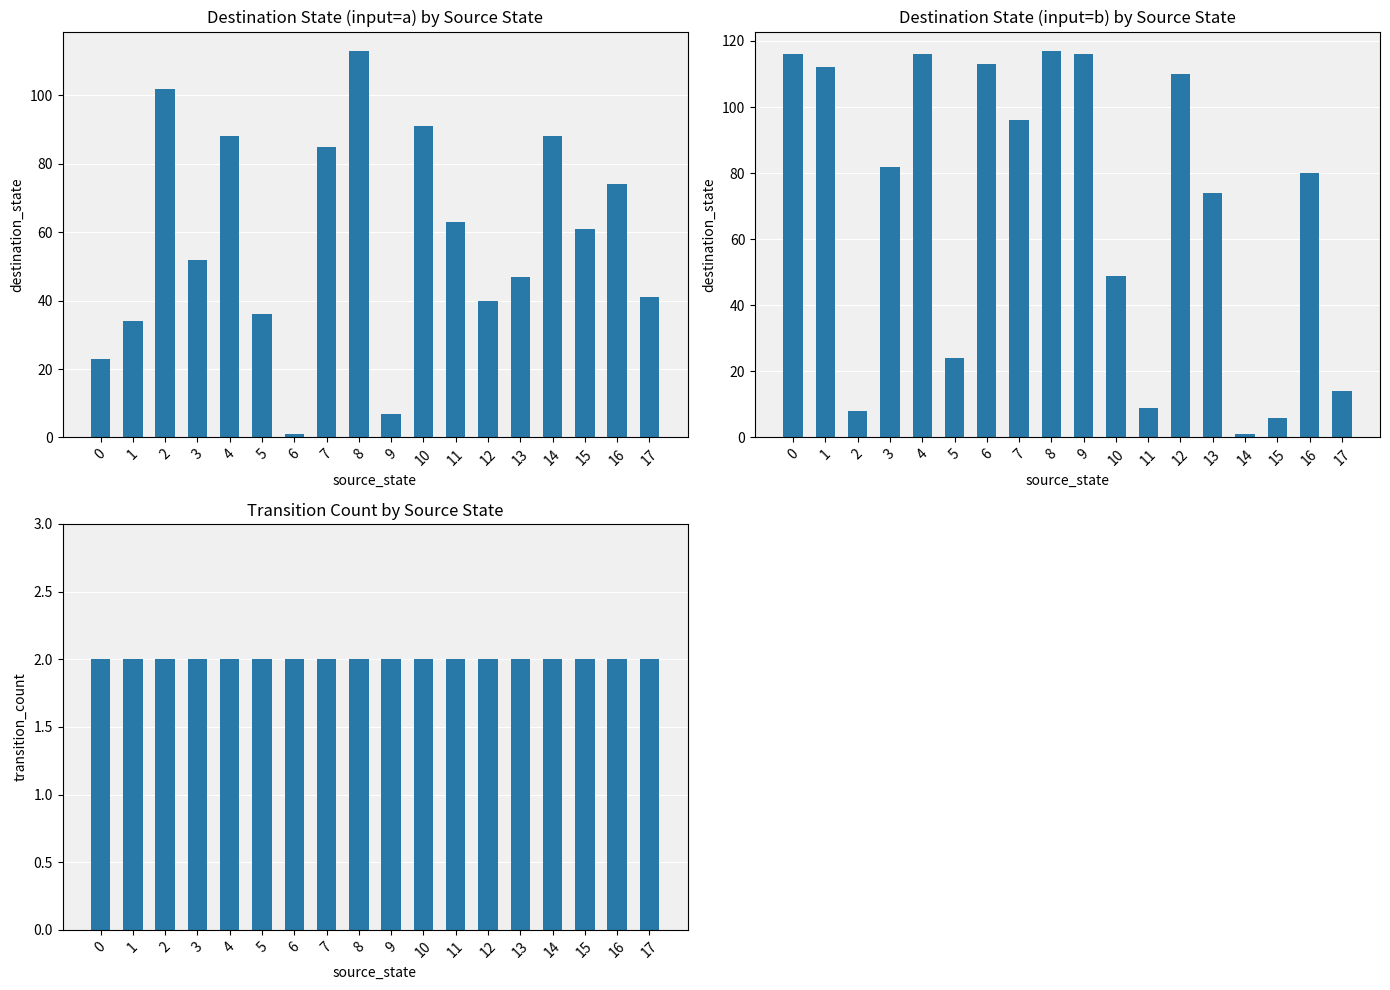

Reading right to left, extract all data points from this chart.

destination_state (a): 17=41	16=74	15=61	14=88	13=47	12=40	11=63	10=91	9=7	8=113	7=85	6=1	5=36	4=88	3=52	2=102	1=34	0=23
destination_state (b): 17=14	16=80	15=6	14=1	13=74	12=110	11=9	10=49	9=116	8=117	7=96	6=113	5=24	4=116	3=82	2=8	1=112	0=116
transition_count: 17=2	16=2	15=2	14=2	13=2	12=2	11=2	10=2	9=2	8=2	7=2	6=2	5=2	4=2	3=2	2=2	1=2	0=2